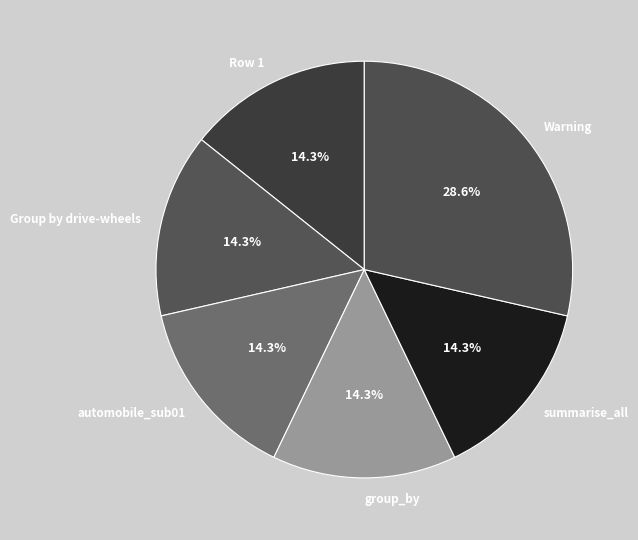

Does any single category account for the majority?

No